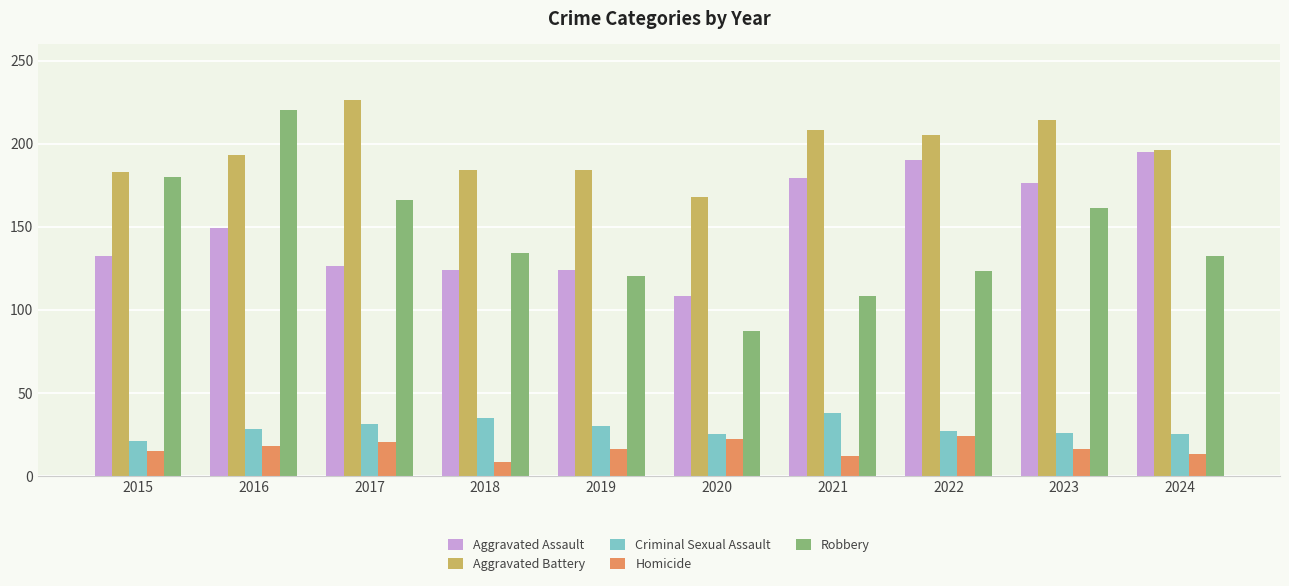

What is the highest value of the Criminal Sexual Assault series?

38